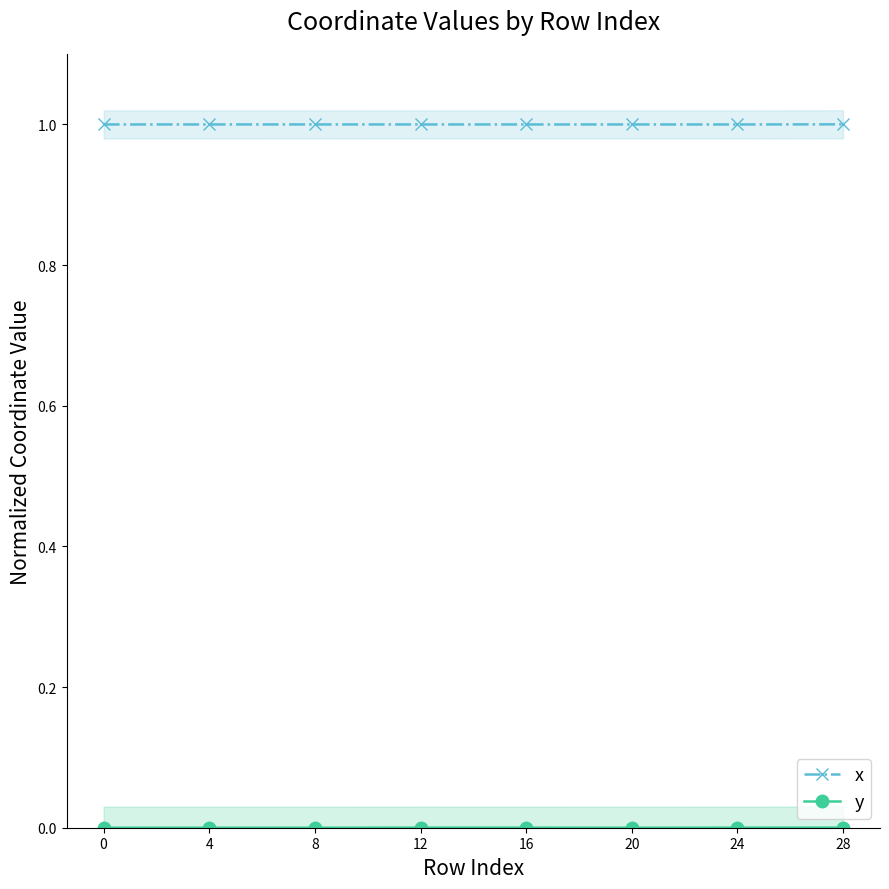

Reading left to right, list all the values displayed in this chart.

x: 0=1.0	4=1.0	8=1.0	12=1.0	16=1.0	20=1.0	24=1.0	28=1.0
y: 0=0.0	4=0.0	8=0.0	12=0.0	16=0.0	20=0.0	24=0.0	28=0.0